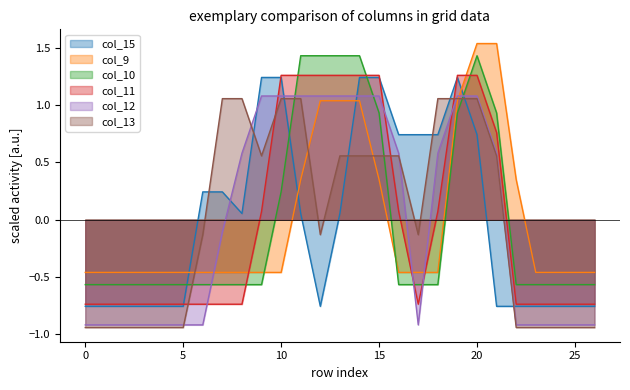

Is it true that col_11 equals 1.3 at 10?

True